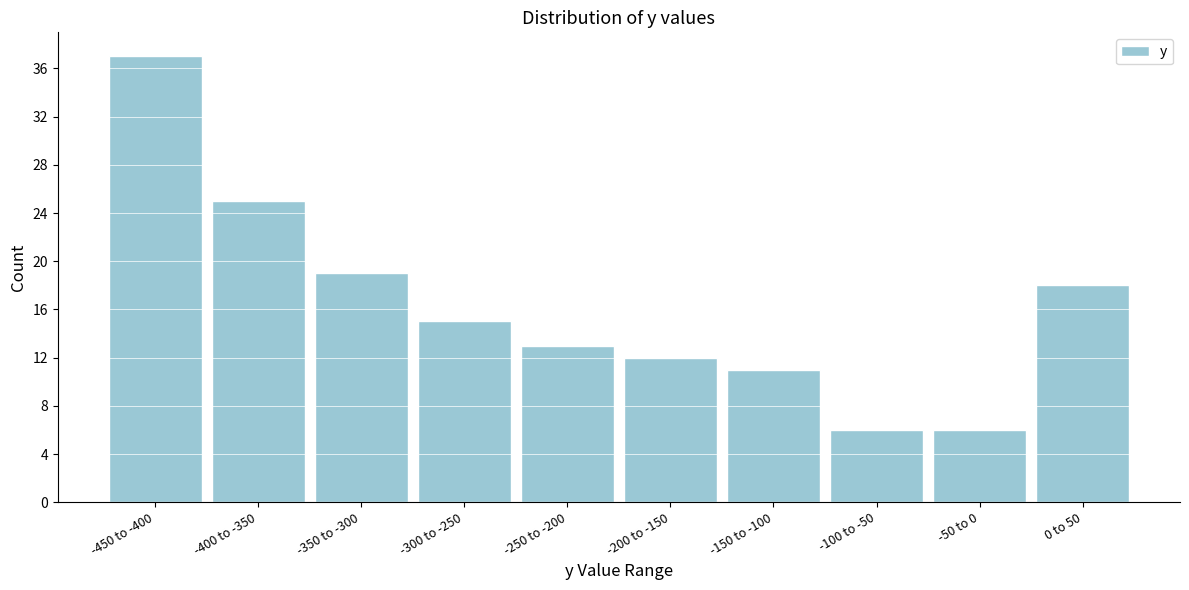

Reading left to right, extract all data points from this chart.

37	25	19	15	13	12	11	6	6	18